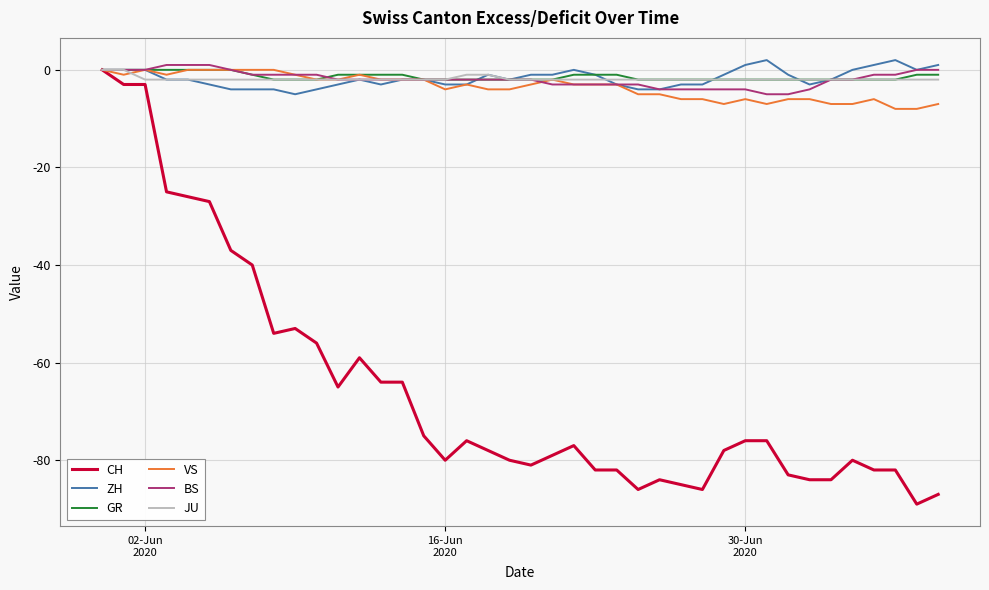

Which series has the largest range (max minus min)?

CH